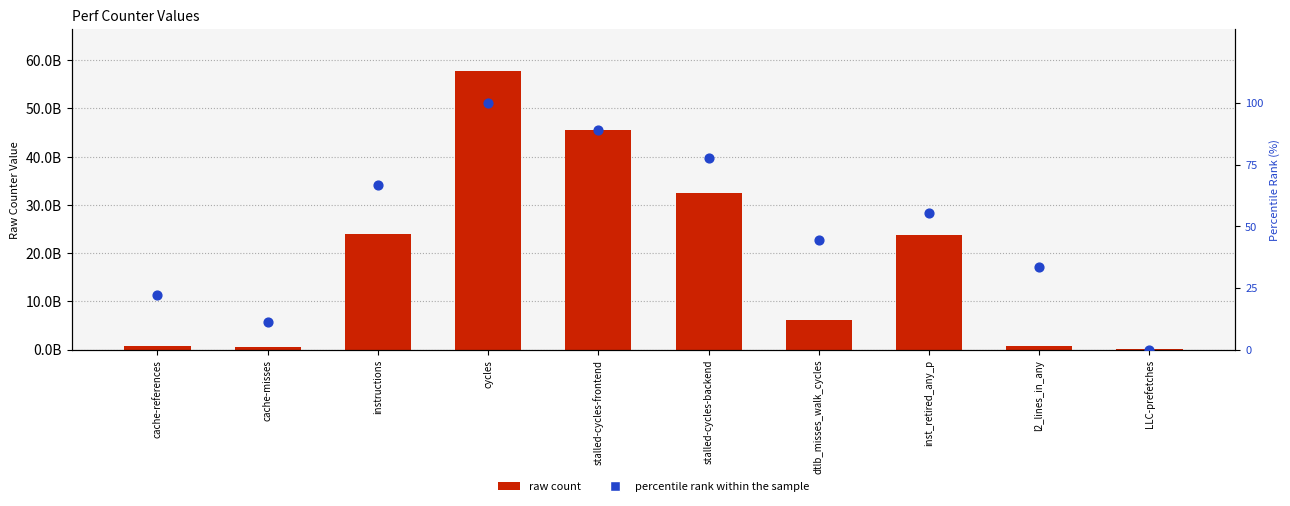

Which series contains the lowest Y value?

percentile rank within the sample